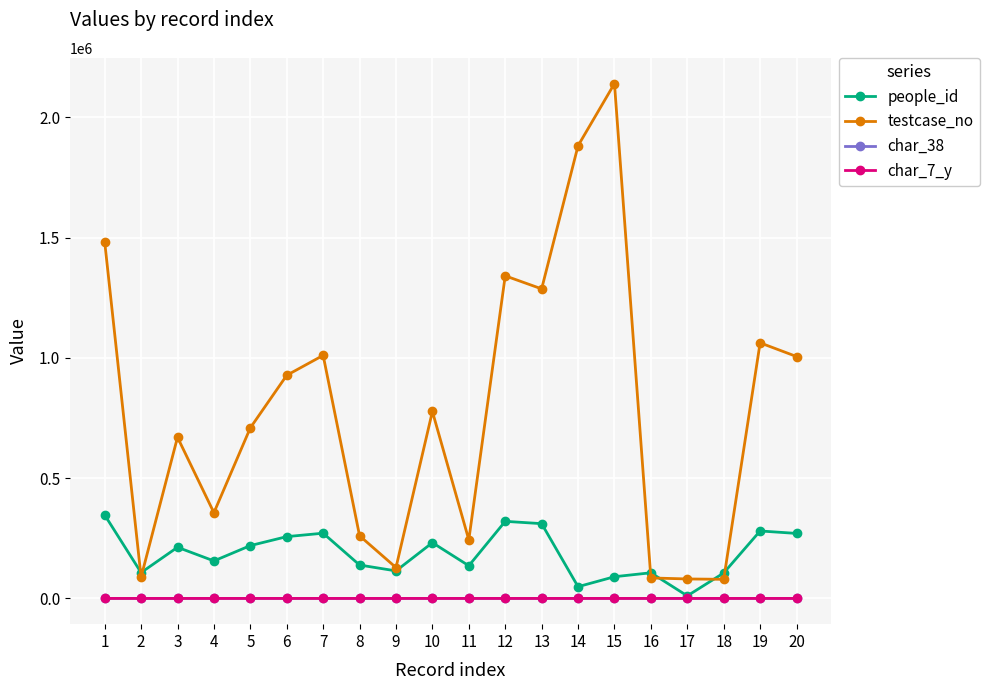

The value of testcase_no at 10 is 777296. True or false?

True